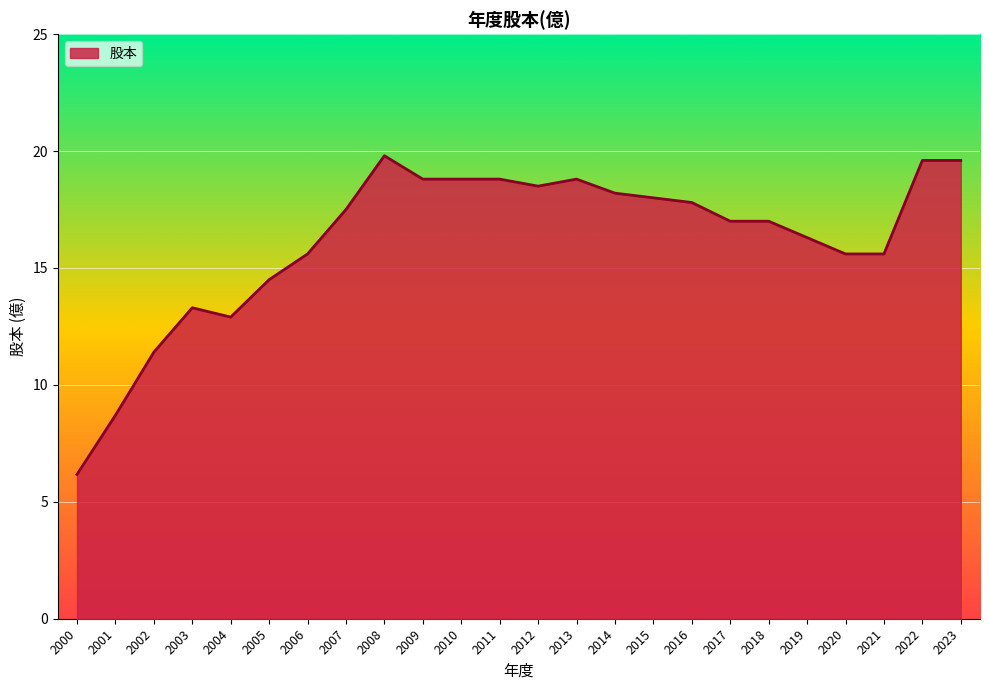

What is the sum of the values at 2006 and 2015?

33.6